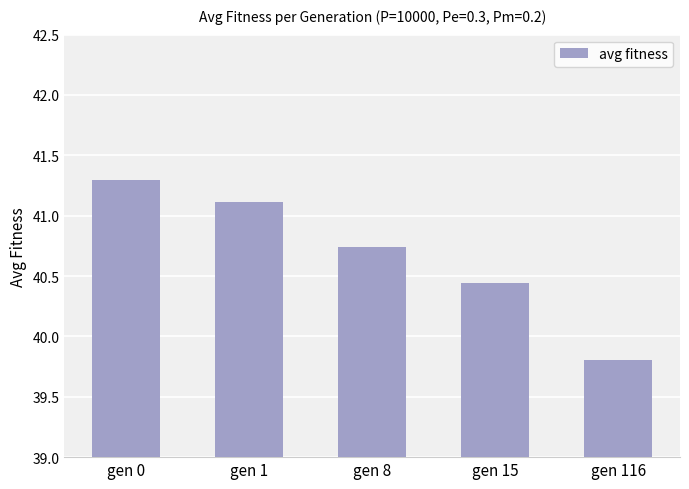

Which label corresponds to the largest value in the chart?

gen 0